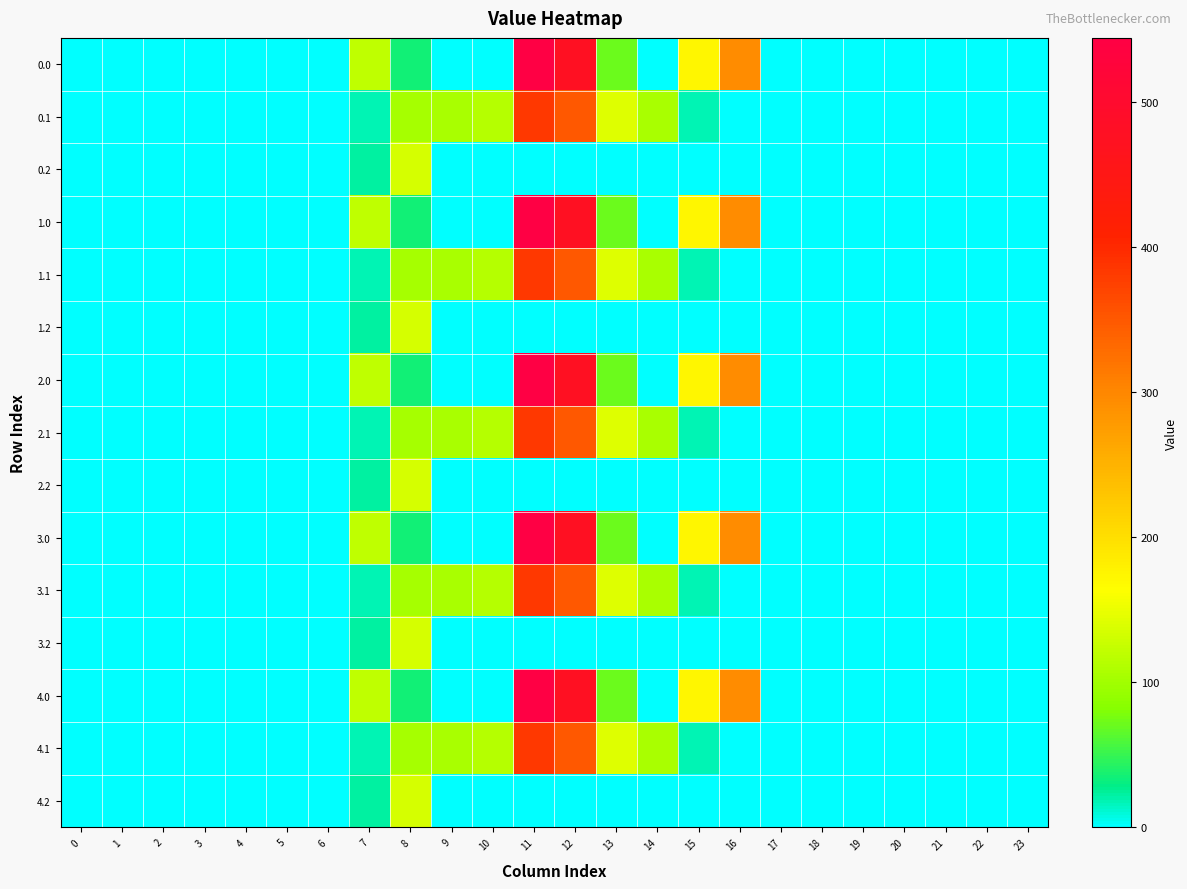

At how many categories does at least one series exceed 479?

1